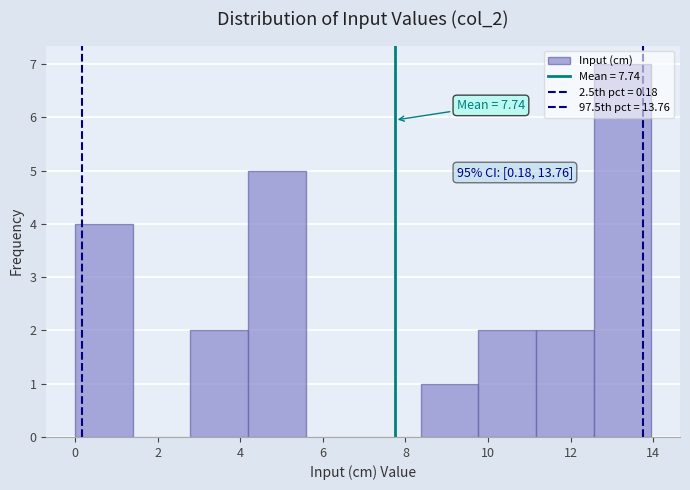

Over which range of the x-axis is the bar tallest?

12.6 to 14.0